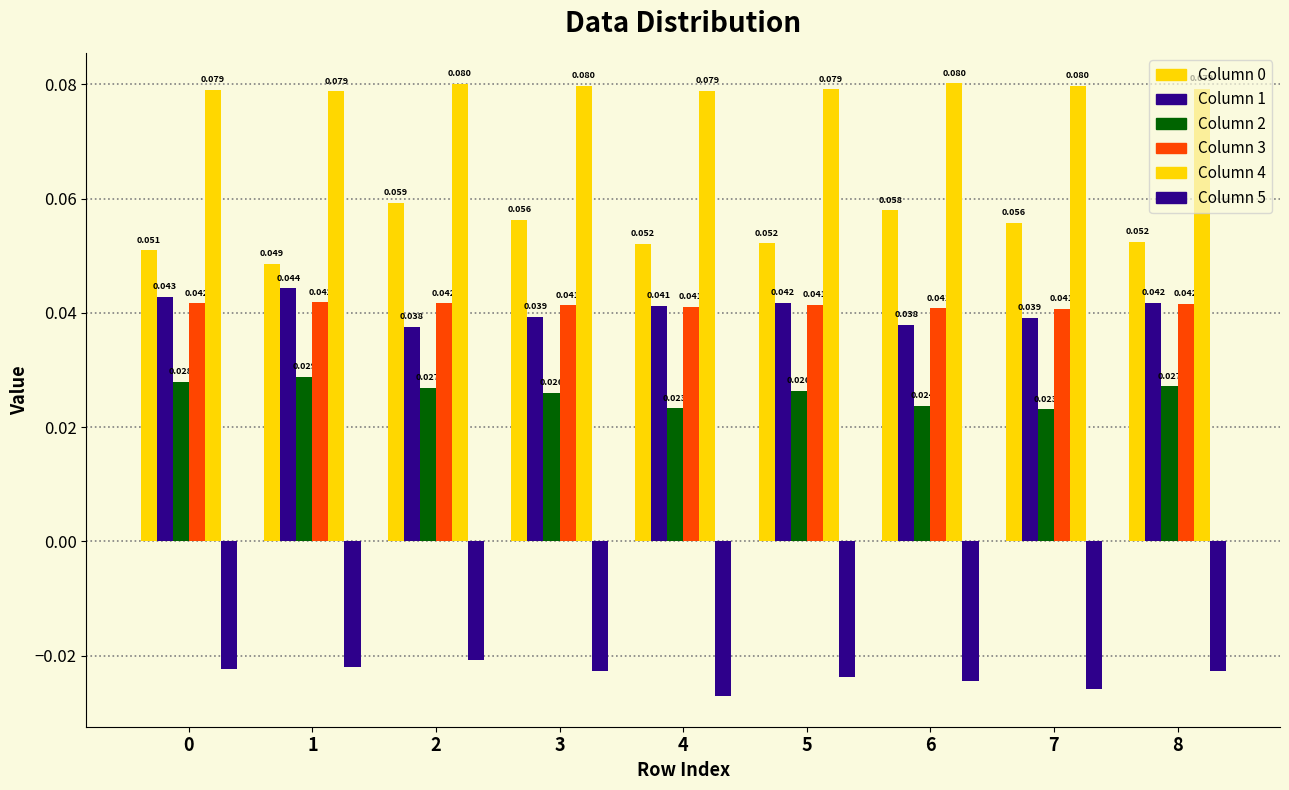

What is the total value across all series at 1?

0.2